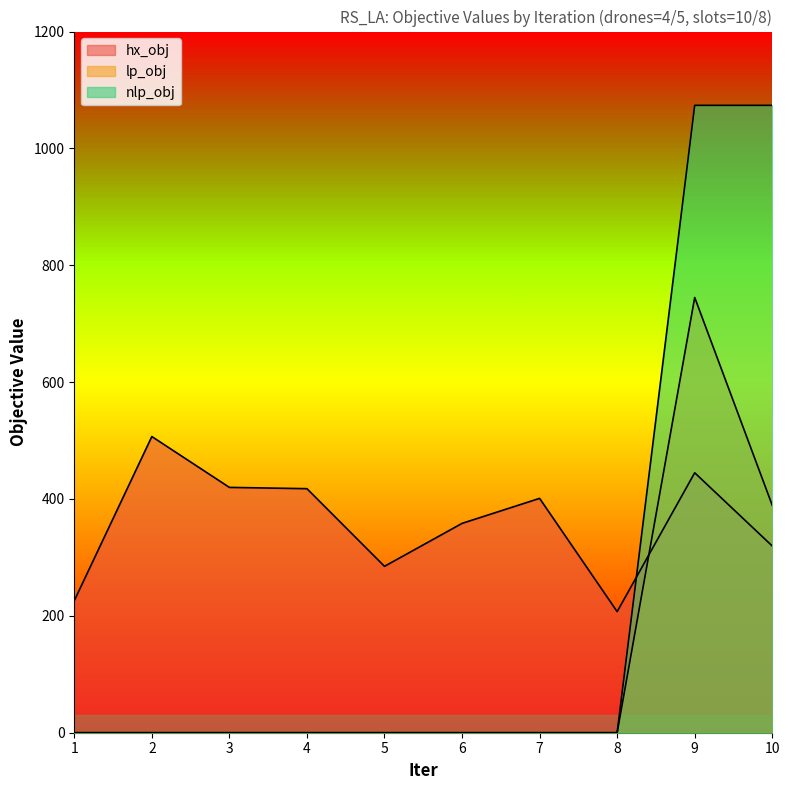

Reading left to right, transcribe all the data shown in this chart.

hx_obj: 226.0	506.9	419.9	417.7	284.8	358.3	401.1	207.3	444.9	319.6
lp_obj: 0.0	0.0	0.0	0.0	0.0	0.0	0.0	0.0	744.9	389.2
nlp_obj: 0.0	0.0	0.0	0.0	0.0	0.0	0.0	0.0	1073.7	1073.7